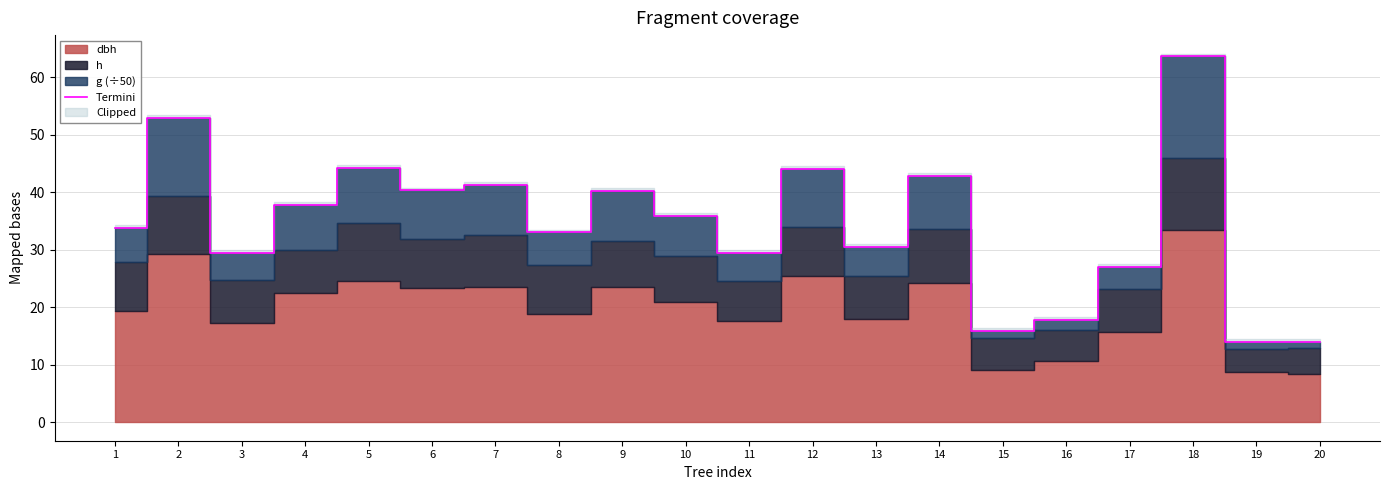

The value of Termini at 11 is 29.4. True or false?

True